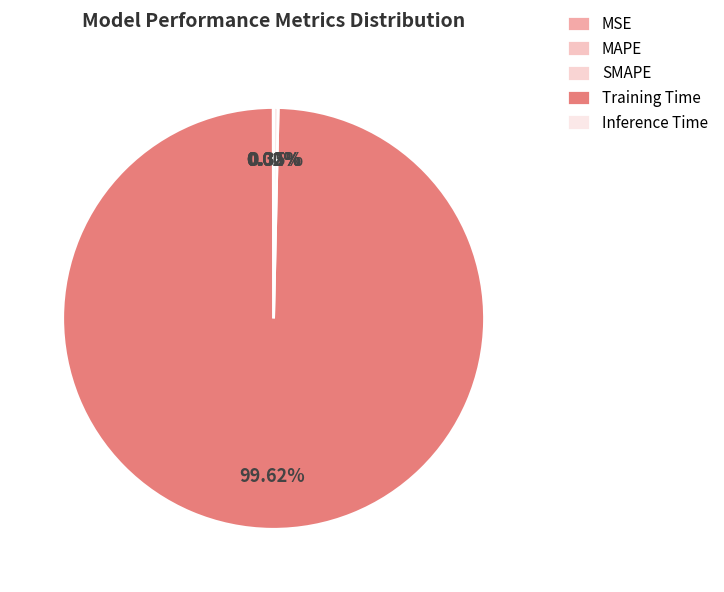

To the nearest percent, what is the difference between the largest and smallest slice percentages?

100%